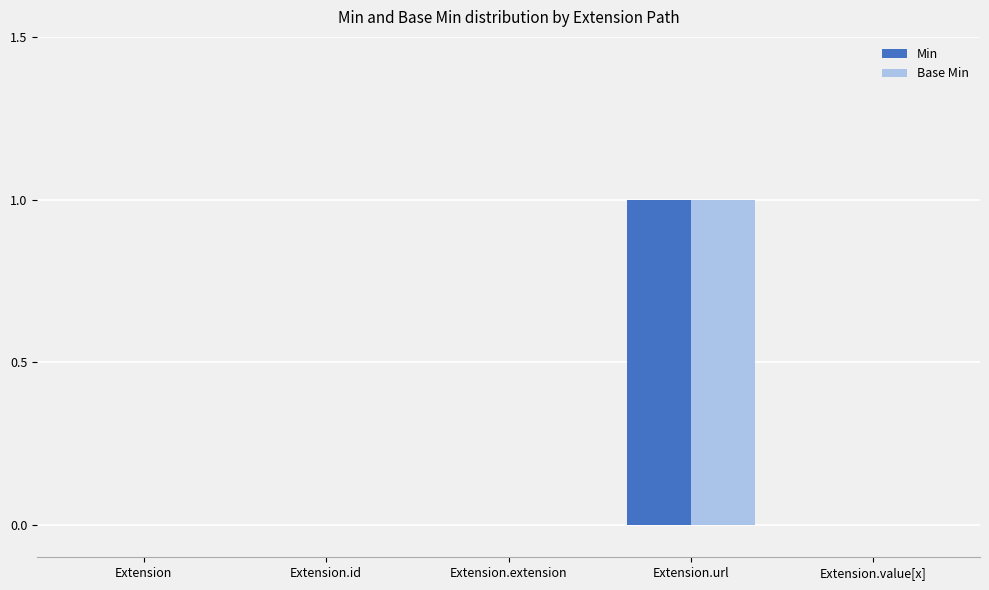

The value of Base Min at Extension.url is 1. True or false?

True